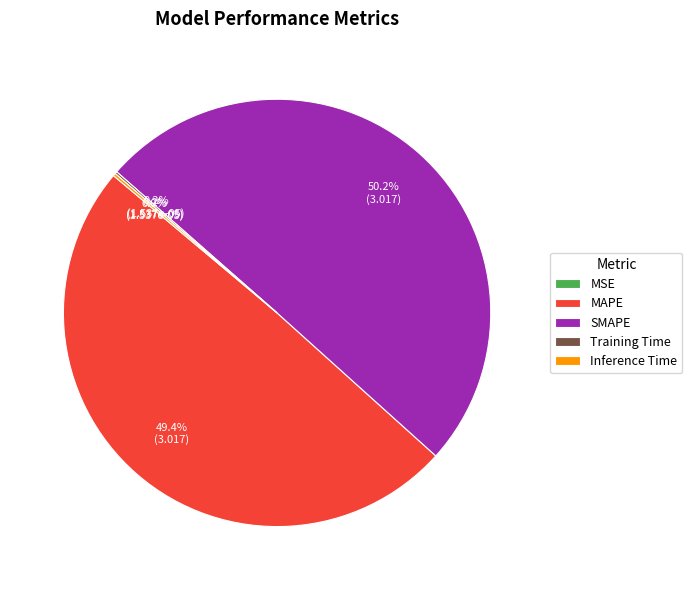

To the nearest percent, what percentage of the pie is MAPE?

49%